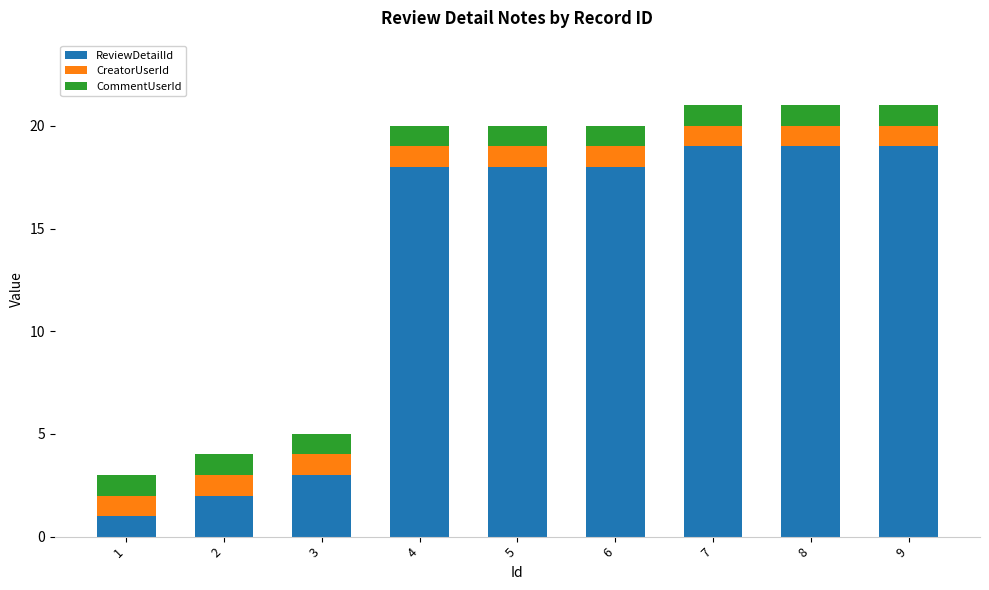

The ReviewDetailId series shows 2 at 2. True or false?

True